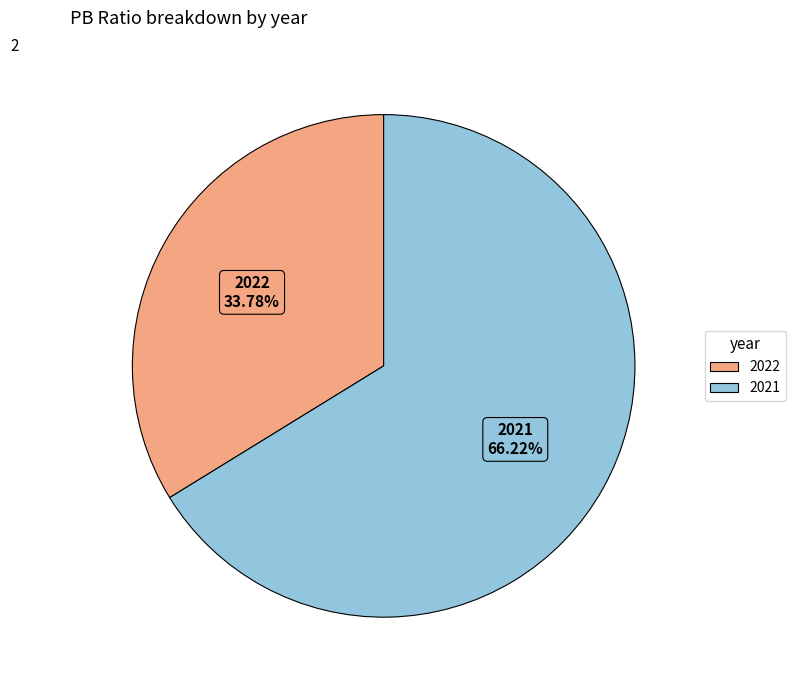

What percentage do 2021 and 2022 together represent?

100.0%